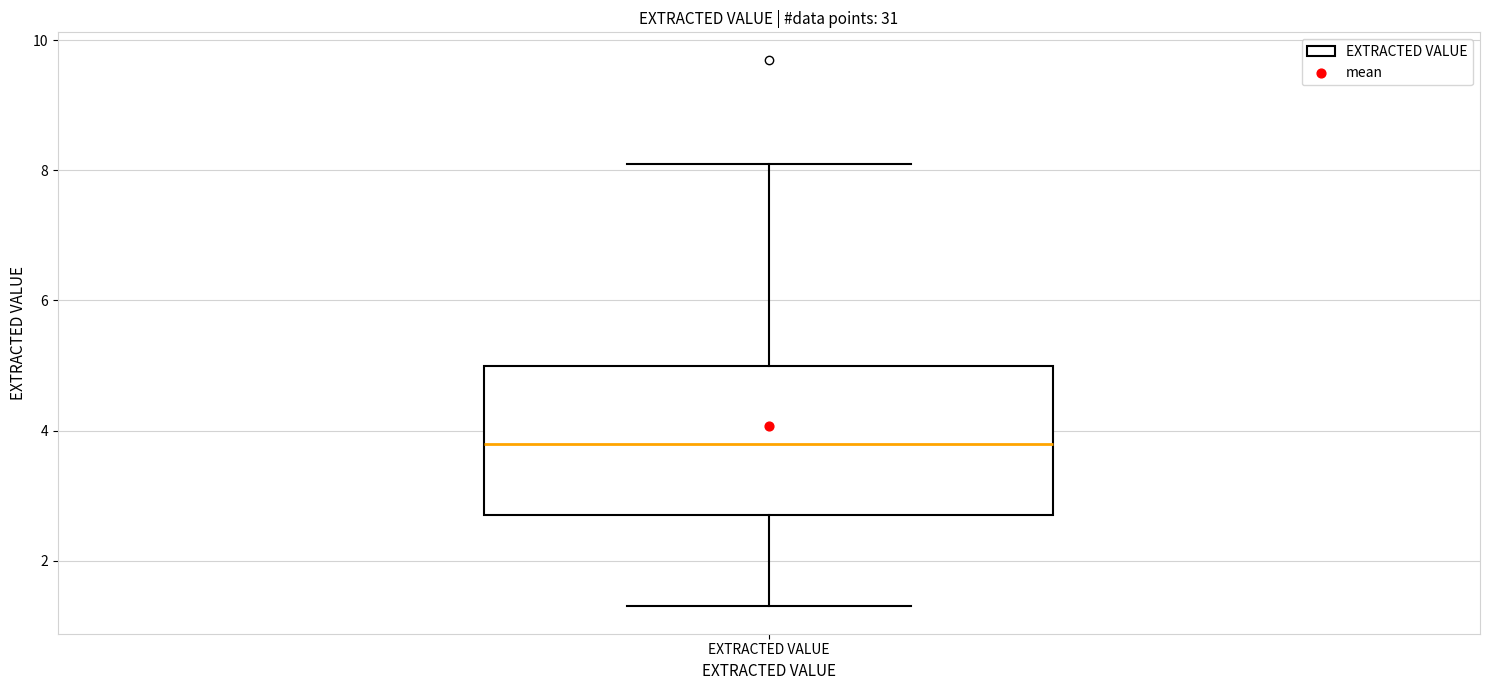

Read this box plot against the y-axis: the position of the median line, the range covered by the box, and the ends of both whiskers. The values are not printed on the chart, so give them approximately, as read against the axis.

median 3.8, box 2.8 to 5.0, whiskers 1.4 to 8.2